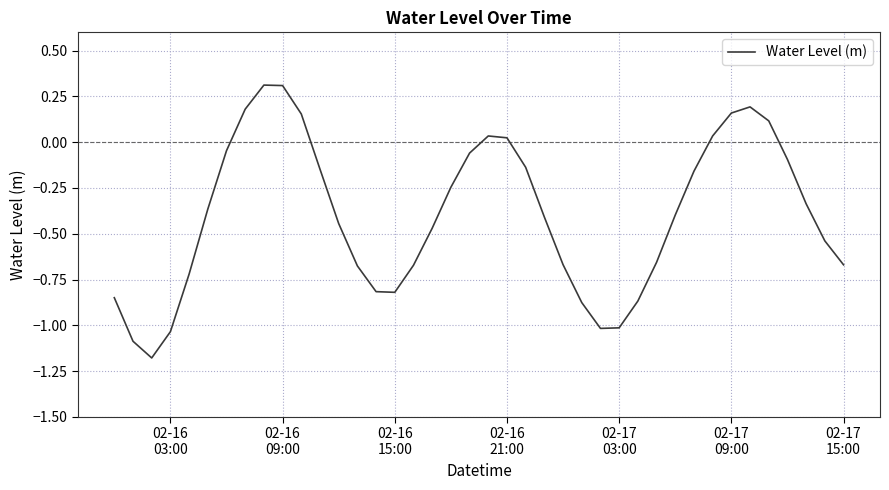

How many series are shown in this chart?

1